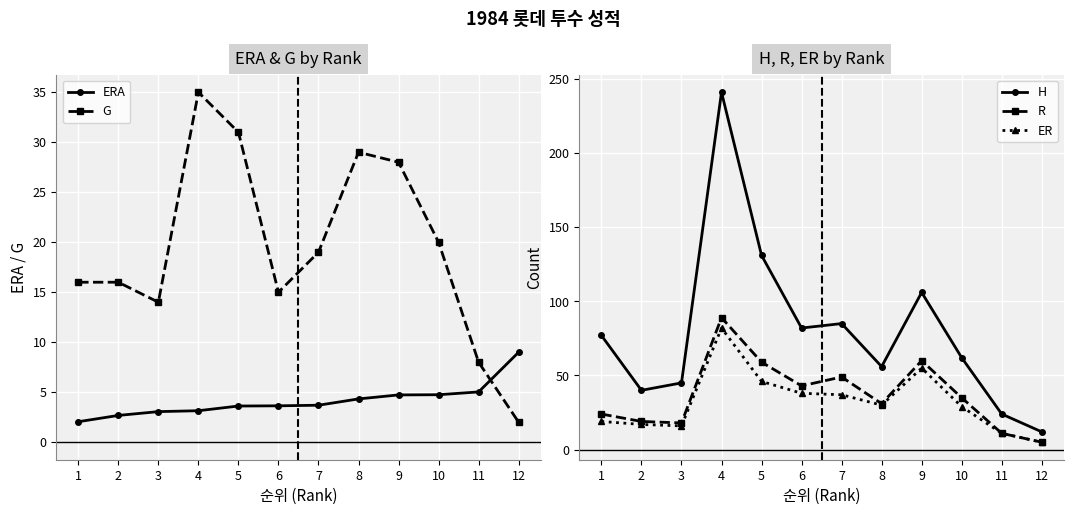

How many interior local peaks does the ER series have?

2